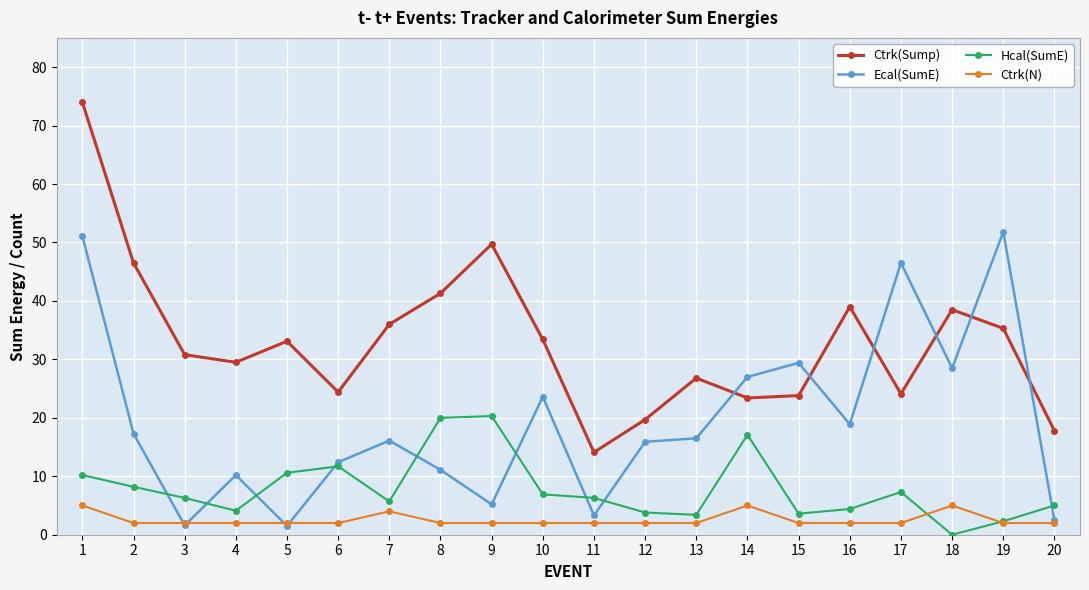

List the series in order of their peak value, lowest first.

Ctrk(N), Hcal(SumE), Ecal(SumE), Ctrk(Sump)